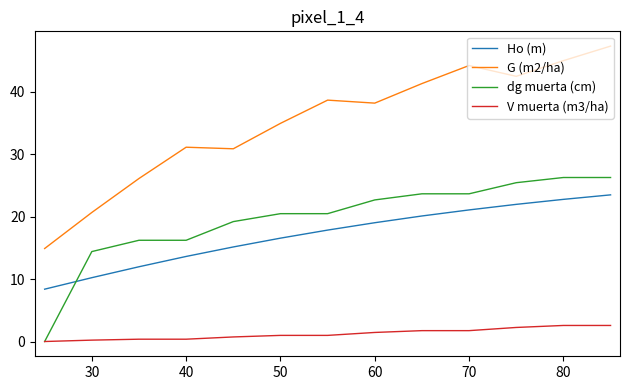

Which series has the largest total across all categories?

G (m2/ha)